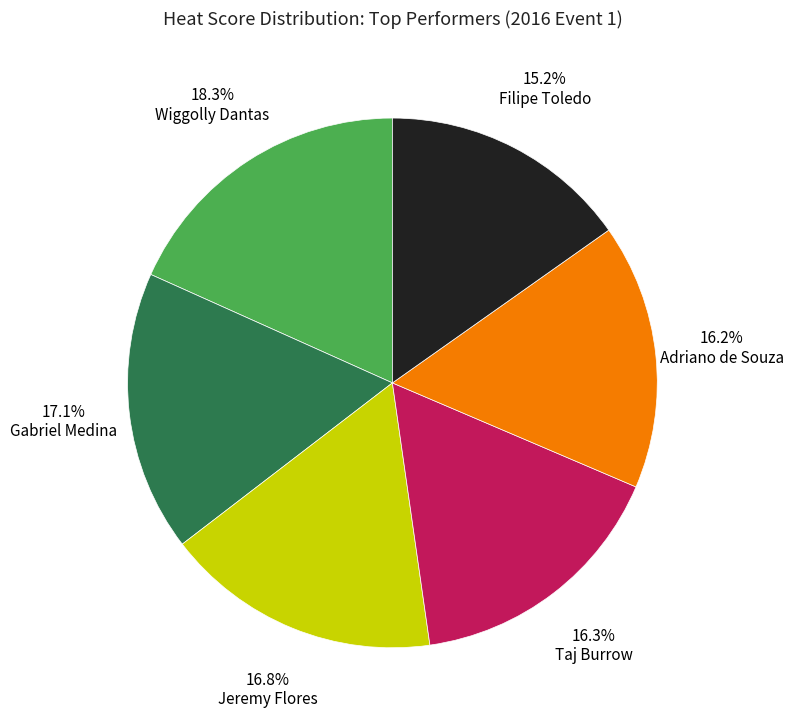

How many slices are in this pie chart?

6